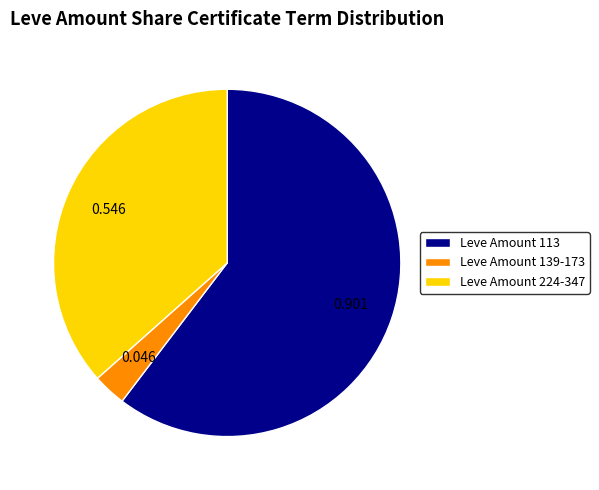

Does any single category account for the majority?

Yes